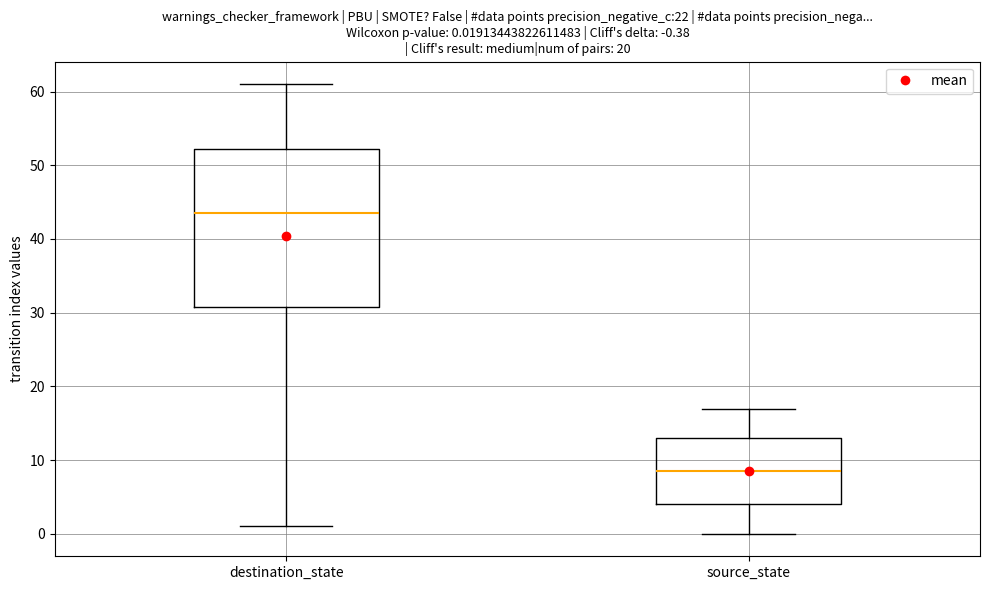

Which box's median line is the lowest?

source_state